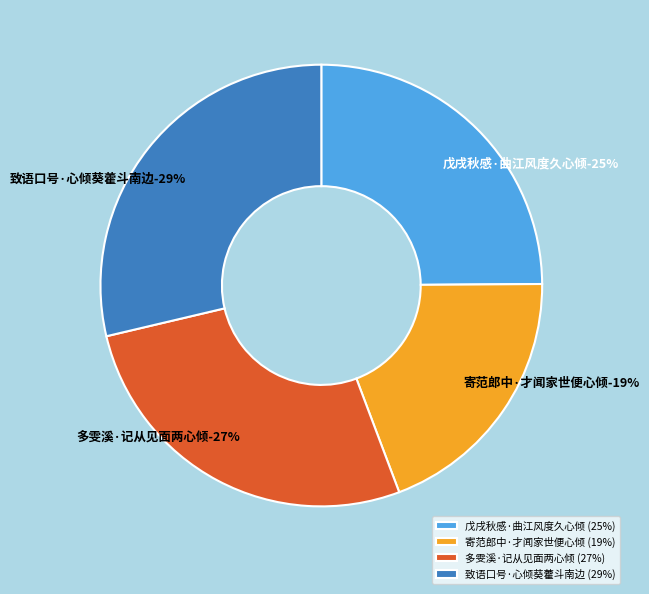

How many slices are in this pie chart?

4